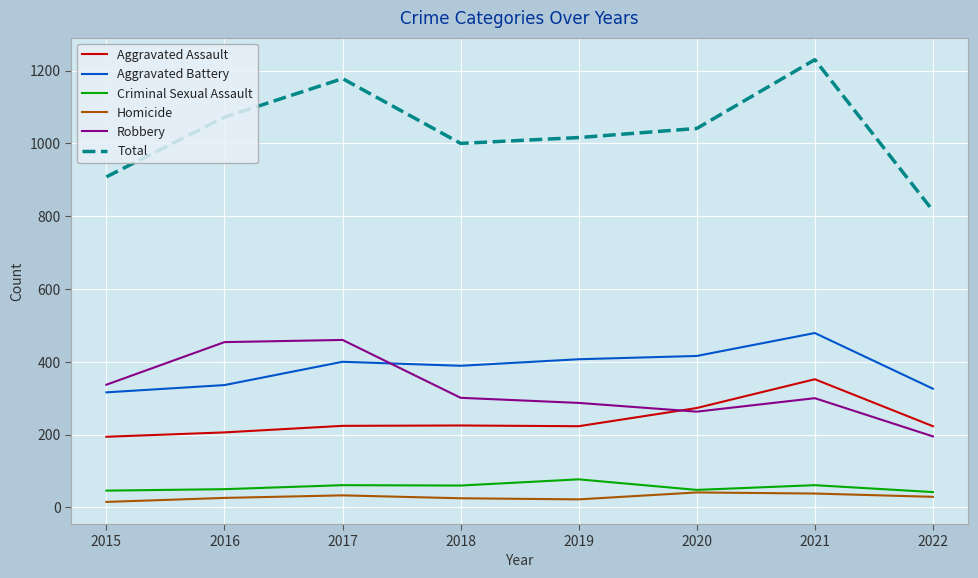

At how many categories does at least one series exceed 960?

6